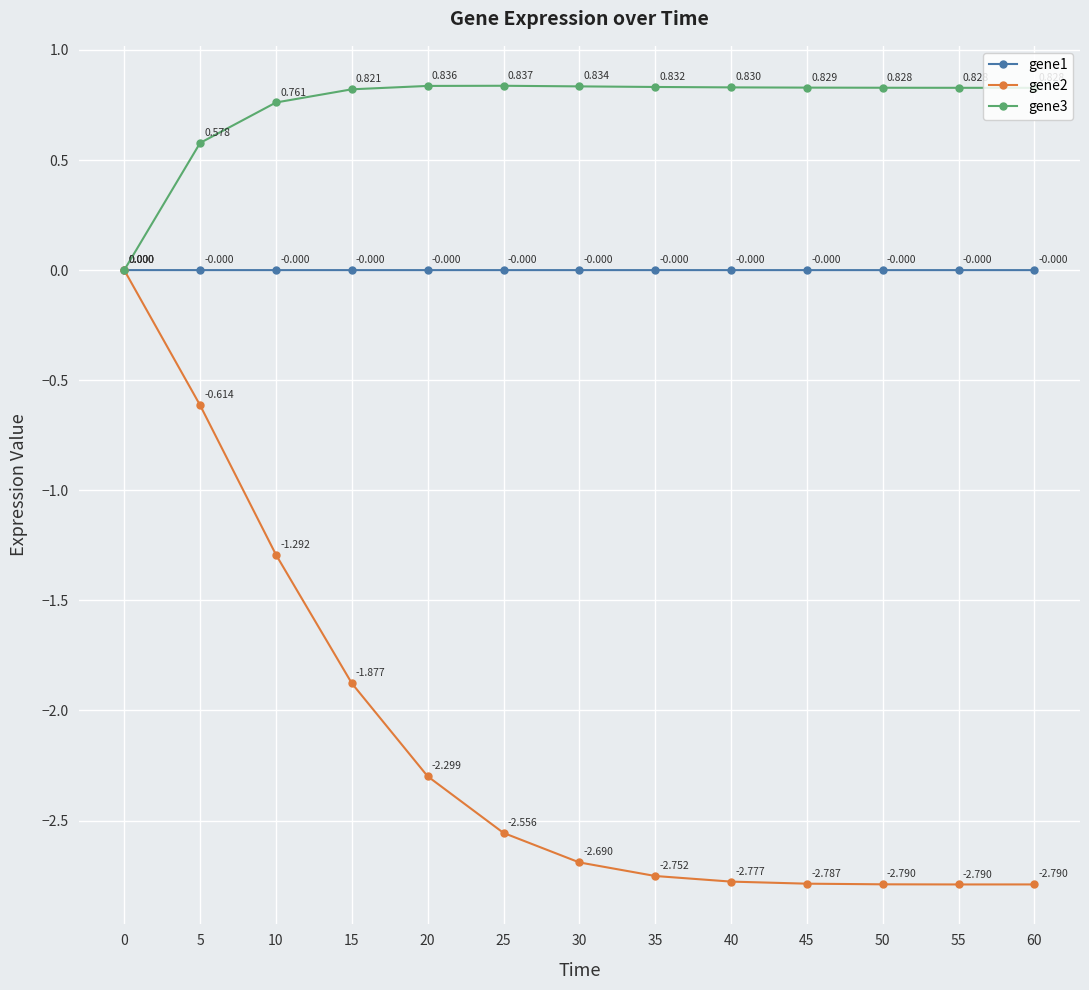

True or false: gene1 has more than 0 points higher than both neighbors.

False